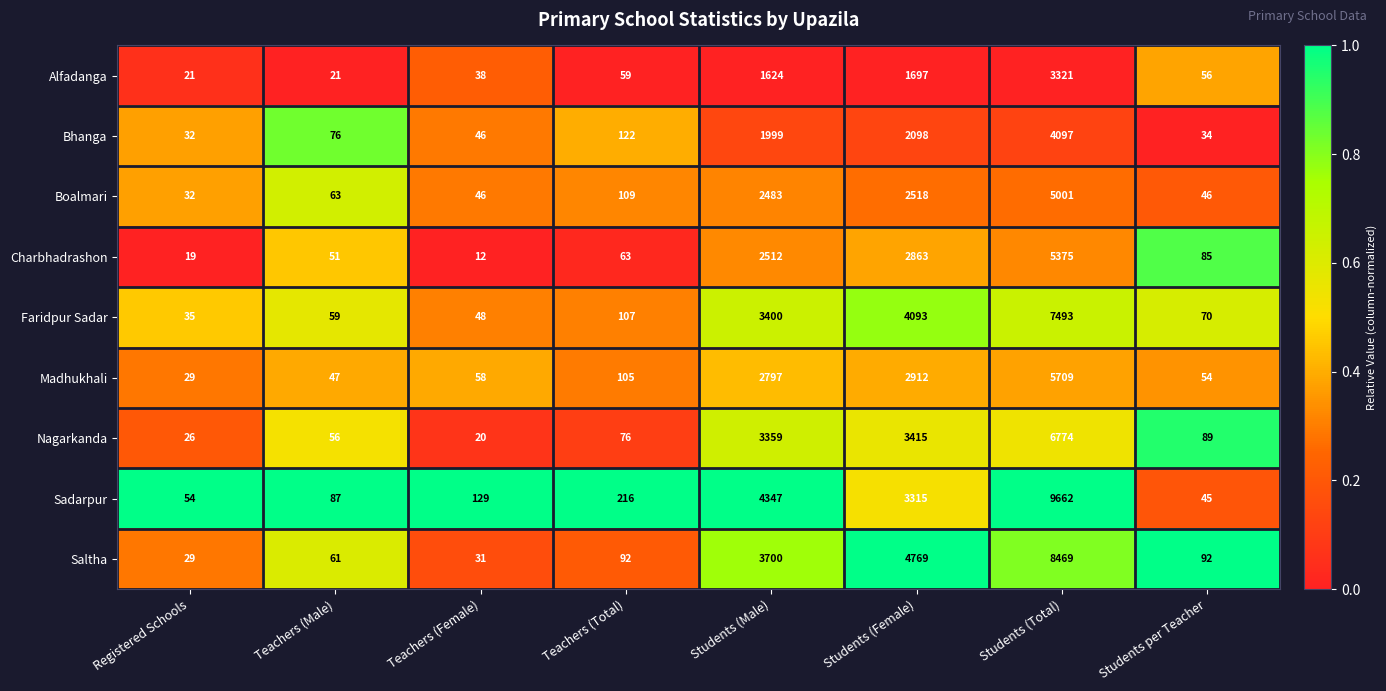

The value of Charbhadrashon at Students (Female) is 2863. True or false?

True